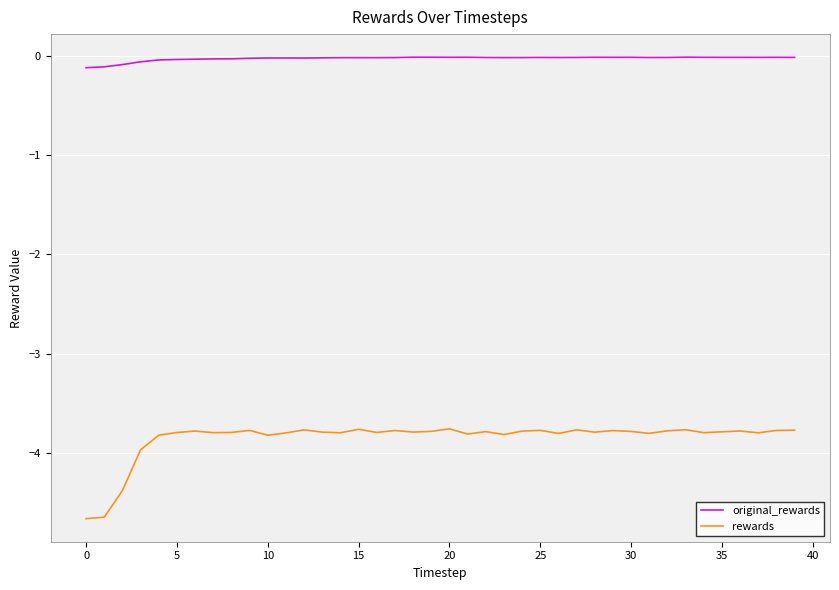

What is the minimum value shown in the chart?

-4.7